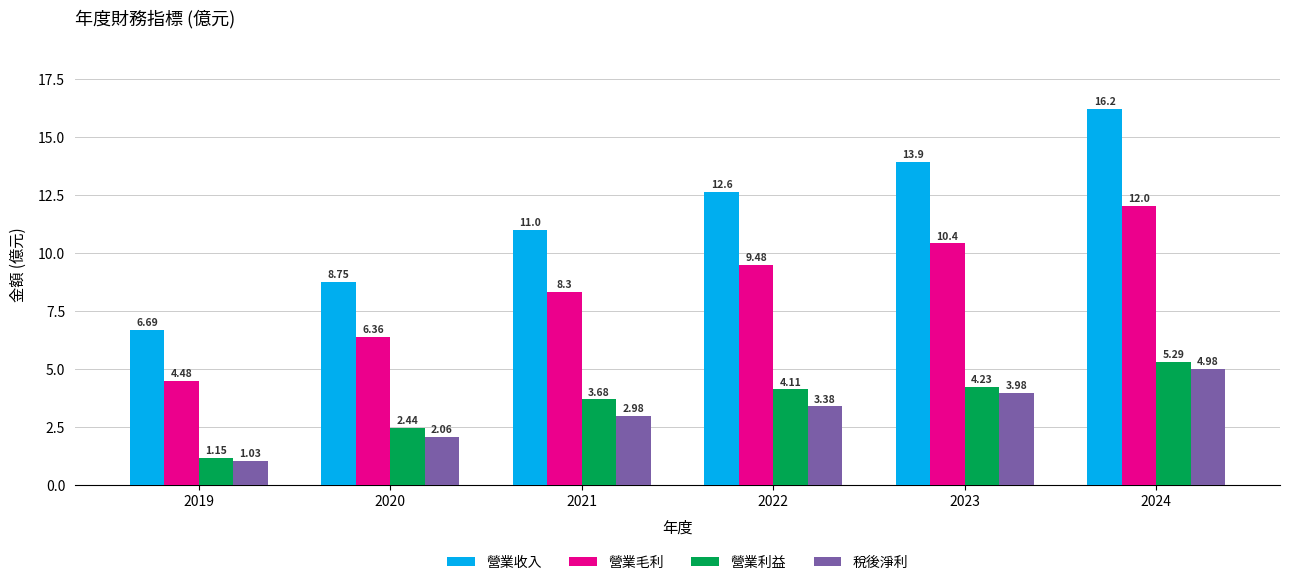

At how many categories does at least one series exceed 2?

6